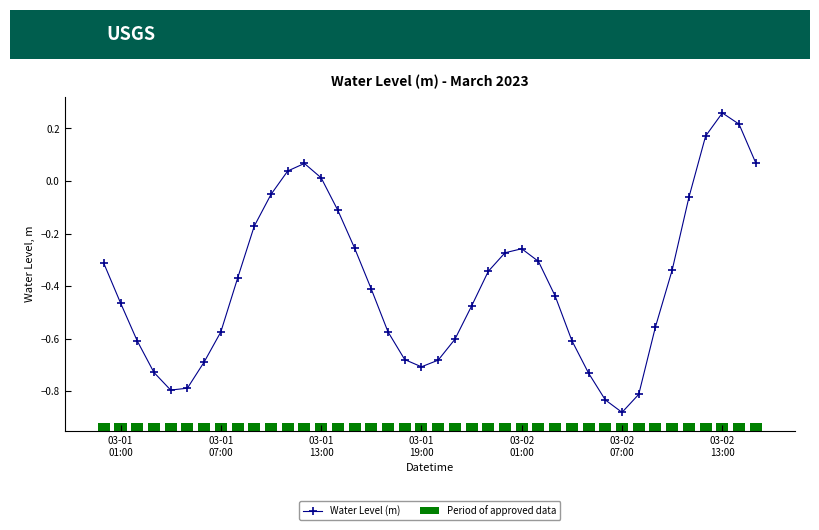

How many interior local valleys does the Water Level (m) series have?

3